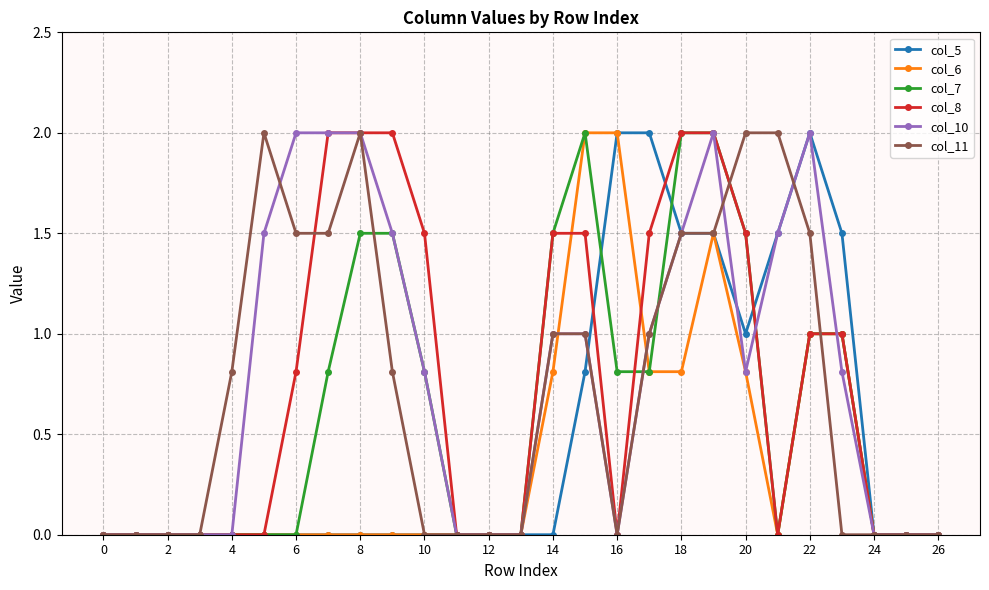

Reading right to left, list all the values displayed in this chart.

col_5: 0.0	0.0	0.0	1.5	2.0	1.5	1.0	1.5	1.5	2.0	2.0	0.8	0.0	0.0	0.0	0.0	0.0	0.0	0.0	0.0	0.0	0.0	0.0	0.0	0.0	0.0	0.0
col_6: 0.0	0.0	0.0	1.0	1.0	0.0	0.8	1.5	0.8	0.8	2.0	2.0	0.8	0.0	0.0	0.0	0.0	0.0	0.0	0.0	0.0	0.0	0.0	0.0	0.0	0.0	0.0
col_7: 0.0	0.0	0.0	1.0	1.0	0.0	1.5	2.0	2.0	0.8	0.8	2.0	1.5	0.0	0.0	0.0	0.8	1.5	1.5	0.8	0.0	0.0	0.0	0.0	0.0	0.0	0.0
col_8: 0.0	0.0	0.0	1.0	1.0	0.0	1.5	2.0	2.0	1.5	0.0	1.5	1.5	0.0	0.0	0.0	1.5	2.0	2.0	2.0	0.8	0.0	0.0	0.0	0.0	0.0	0.0
col_10: 0.0	0.0	0.0	0.8	2.0	1.5	0.8	2.0	1.5	1.0	0.0	1.0	1.0	0.0	0.0	0.0	0.8	1.5	2.0	2.0	2.0	1.5	0.0	0.0	0.0	0.0	0.0
col_11: 0.0	0.0	0.0	0.0	1.5	2.0	2.0	1.5	1.5	1.0	0.0	1.0	1.0	0.0	0.0	0.0	0.0	0.8	2.0	1.5	1.5	2.0	0.8	0.0	0.0	0.0	0.0